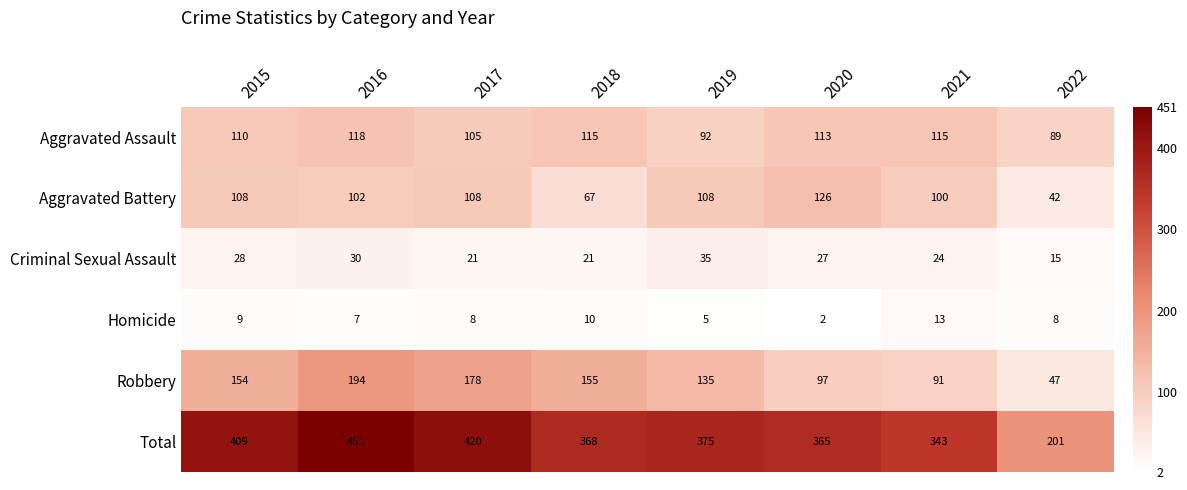

What is the total value across all series at 2021?

686